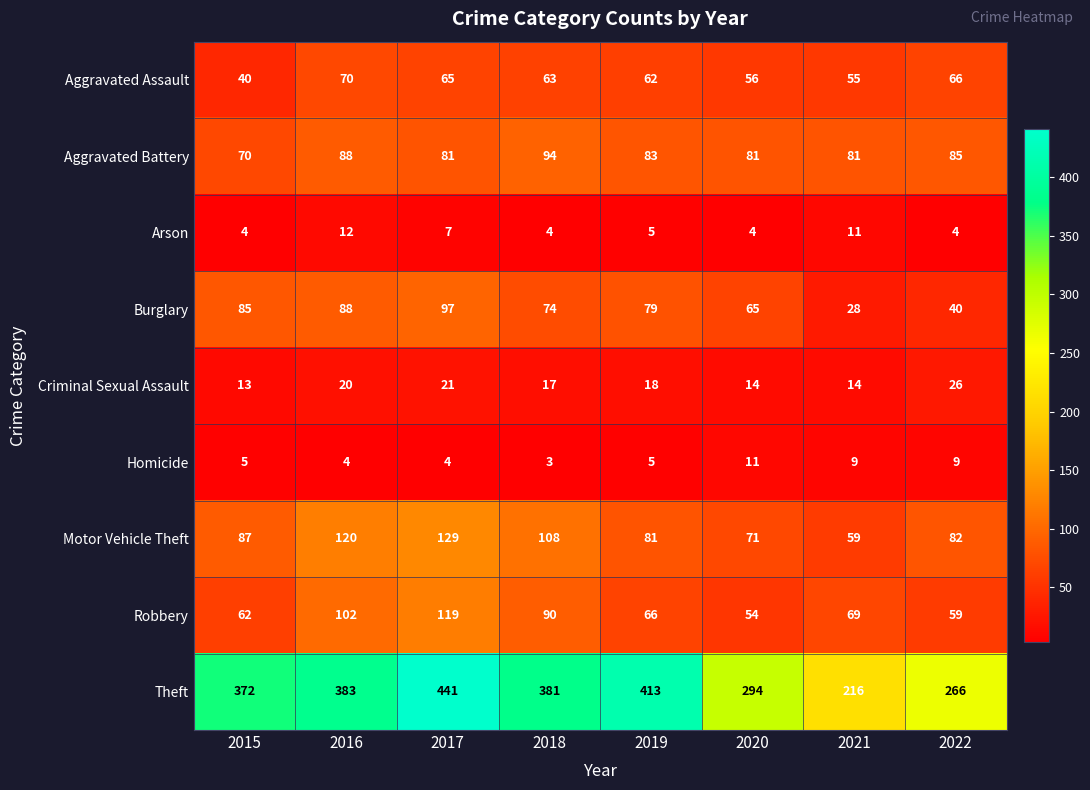

Is it true that Theft equals 153 at 2020?

False